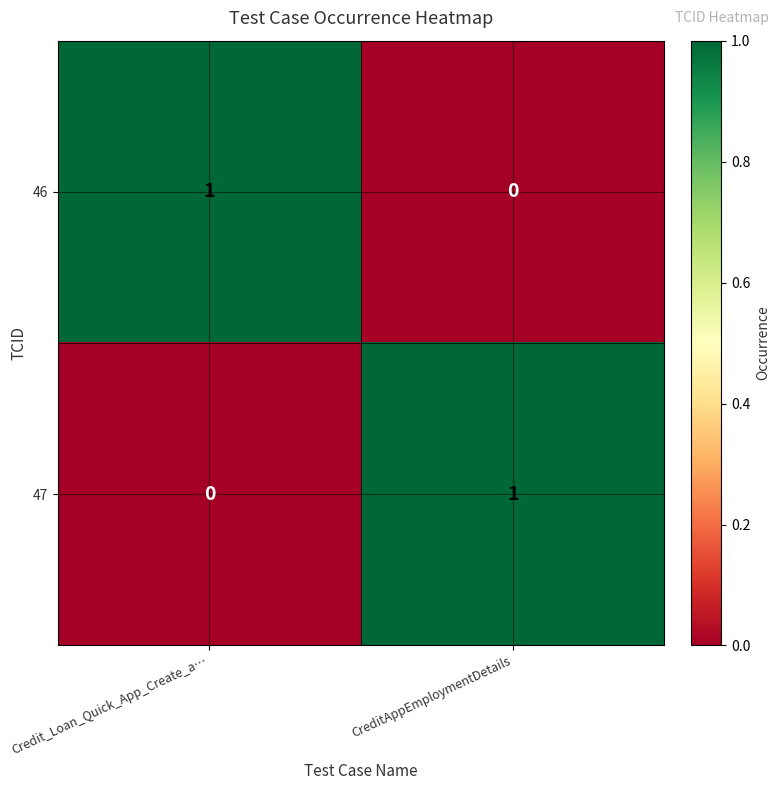

Which category has the highest value in the 46 series?

Credit_Loan_Quick_App_Create_a…